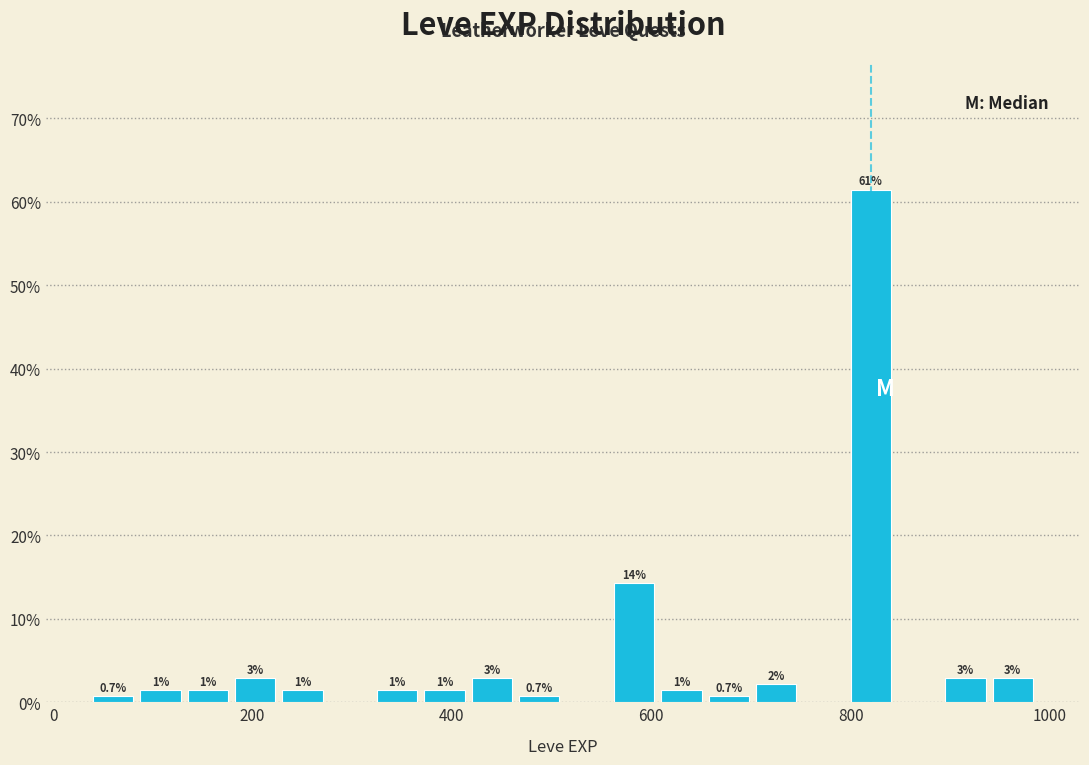

Read against the x-axis, roughly where is the centre of the tallest bar?

820